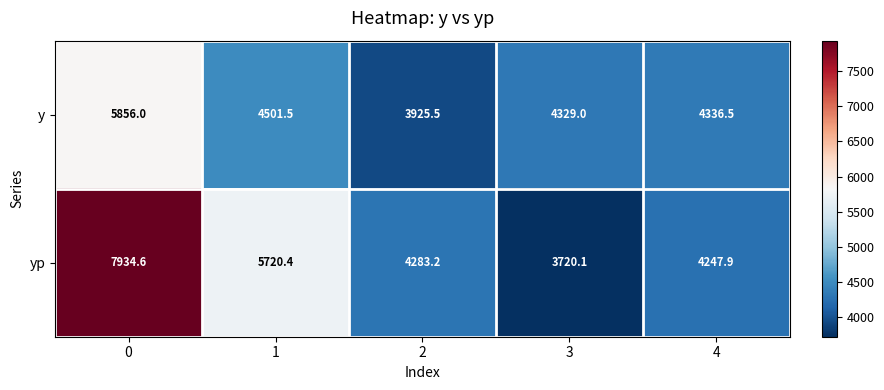

Which series changed the most between 3 and 4?

yp